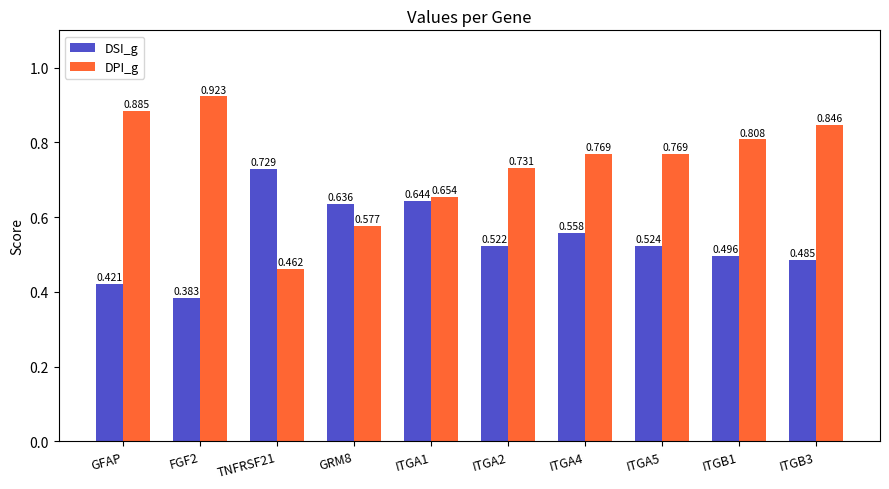

What is the label of the 3rd bar from the right?

ITGA5